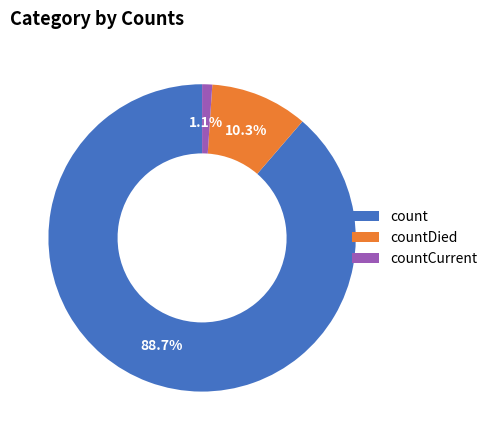

Which category has the biggest portion of the pie?

count